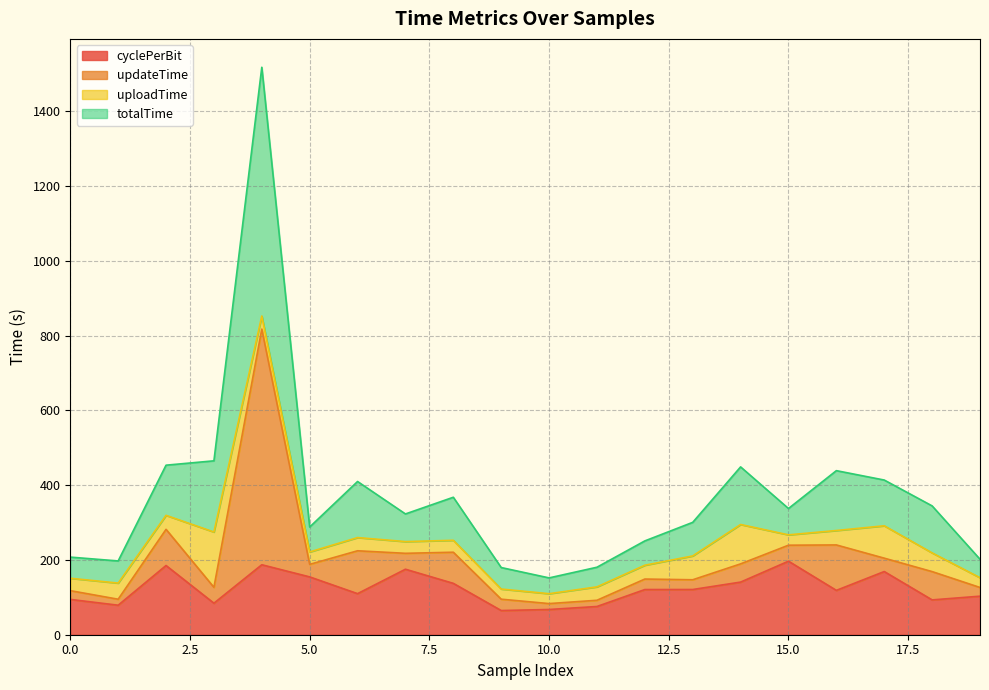

Which series has the largest total across all categories?

totalTime